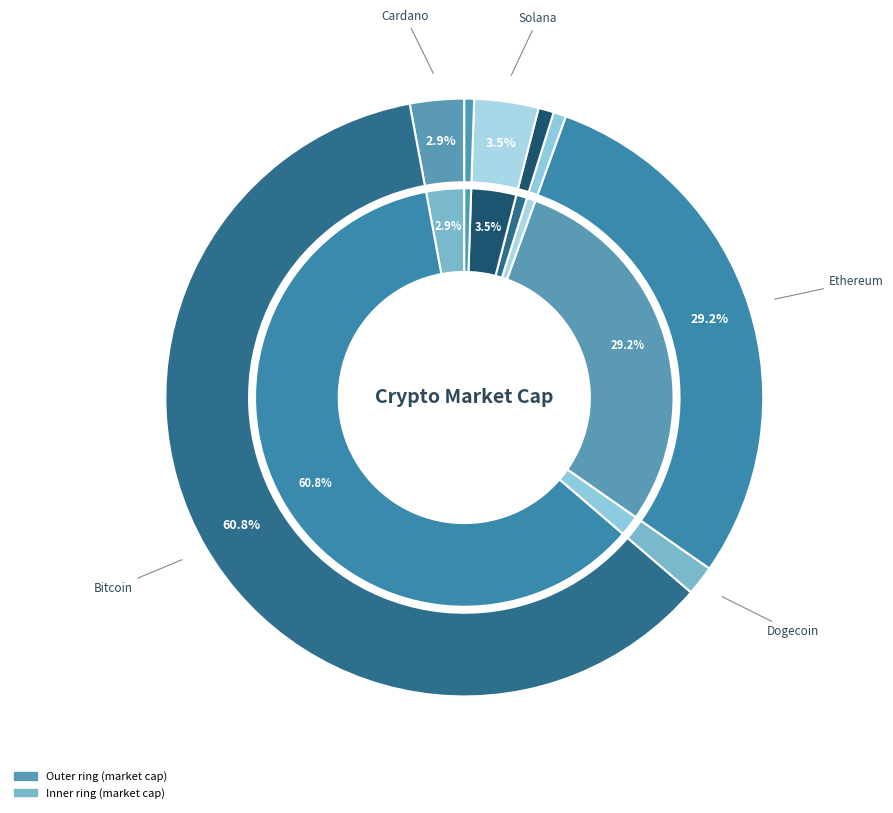

Which has a higher value, doge or ada?

ada